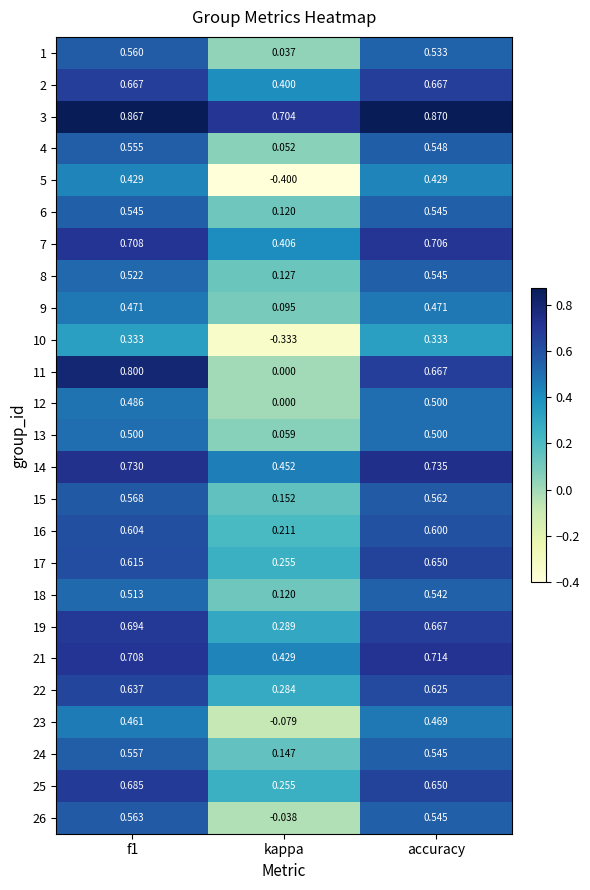

Is the value of 10 at f1 greater than the value of 26 at kappa?

Yes